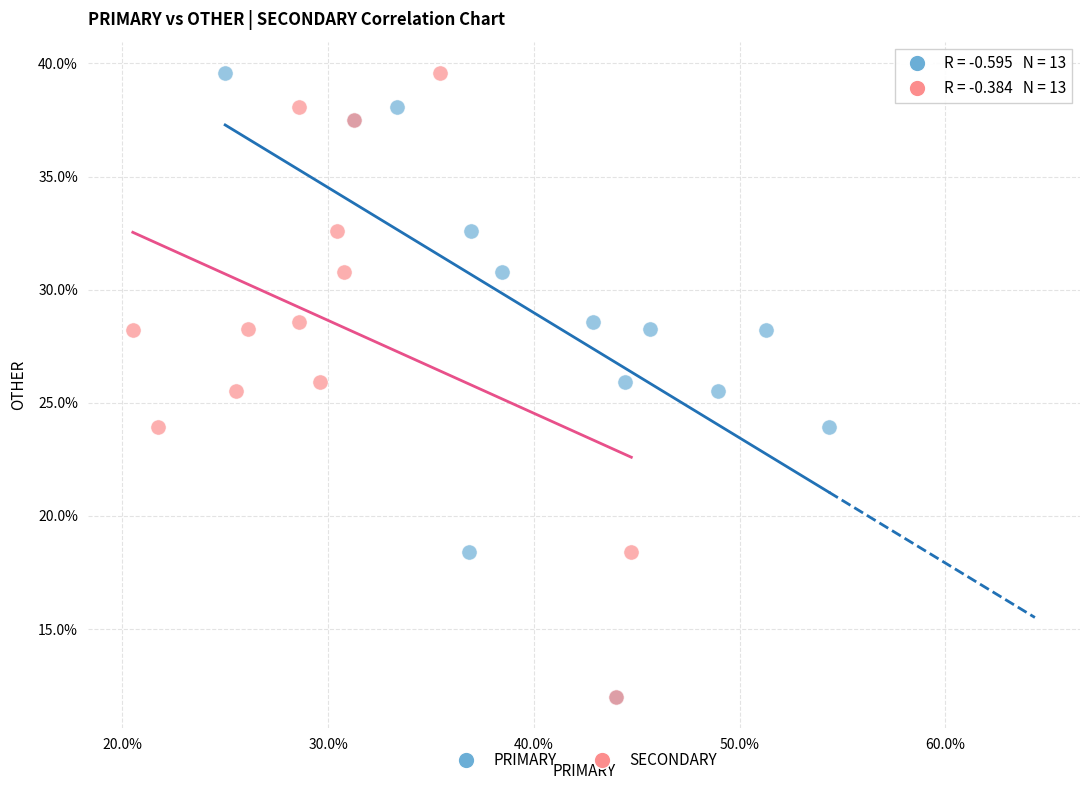

What are all the series names shown in the legend?

PRIMARY, SECONDARY